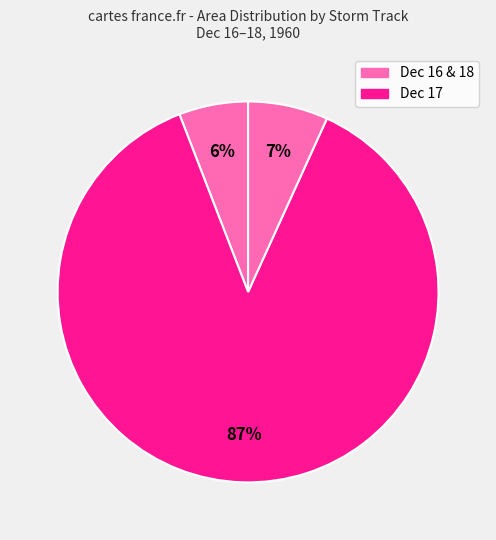

How many slices are in this pie chart?

3